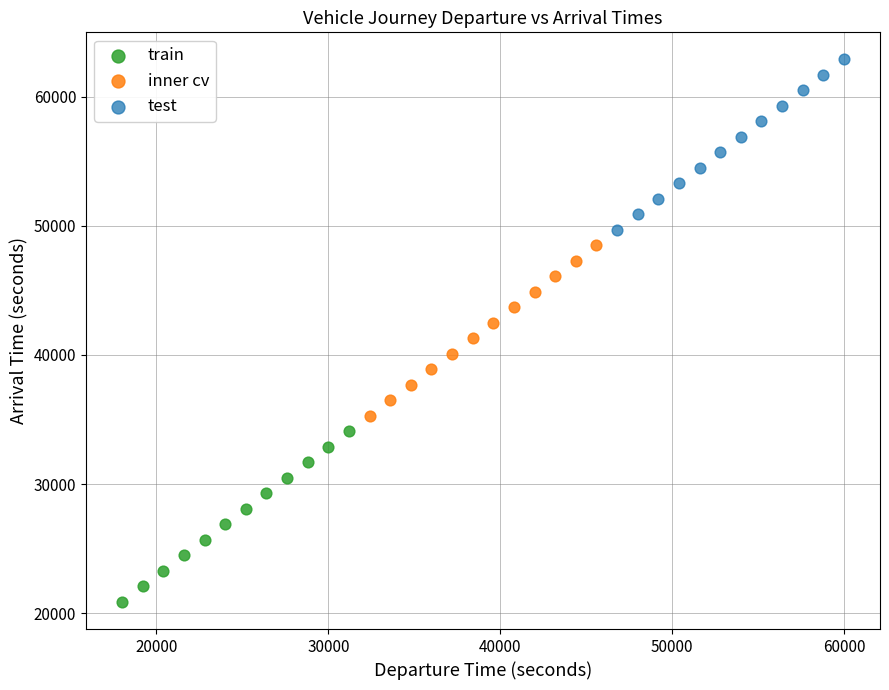

Which series contains the lowest Y value?

train